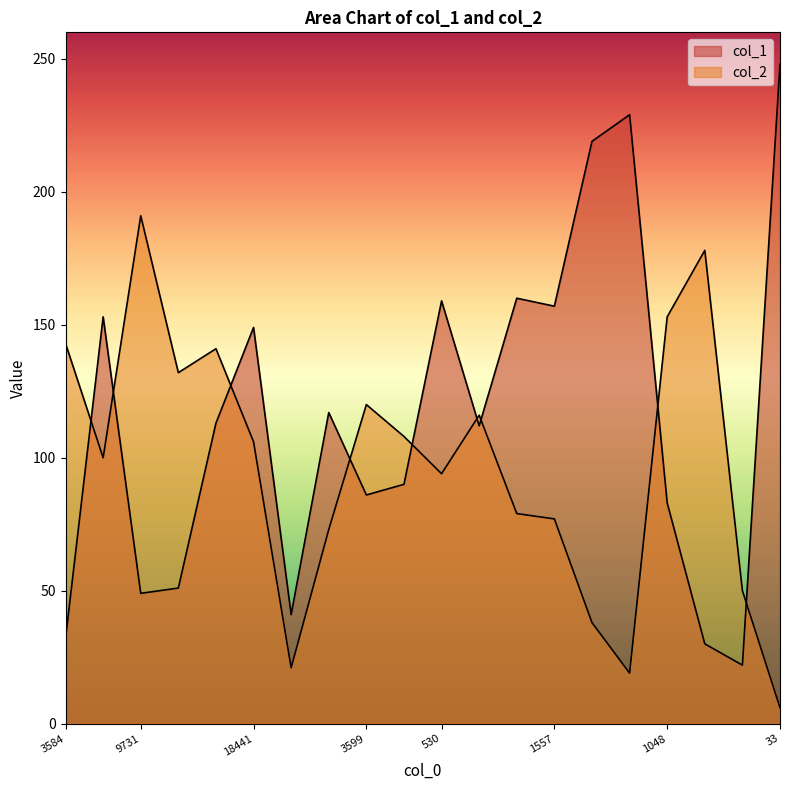

At how many categories does at least one series exceed 37?

20